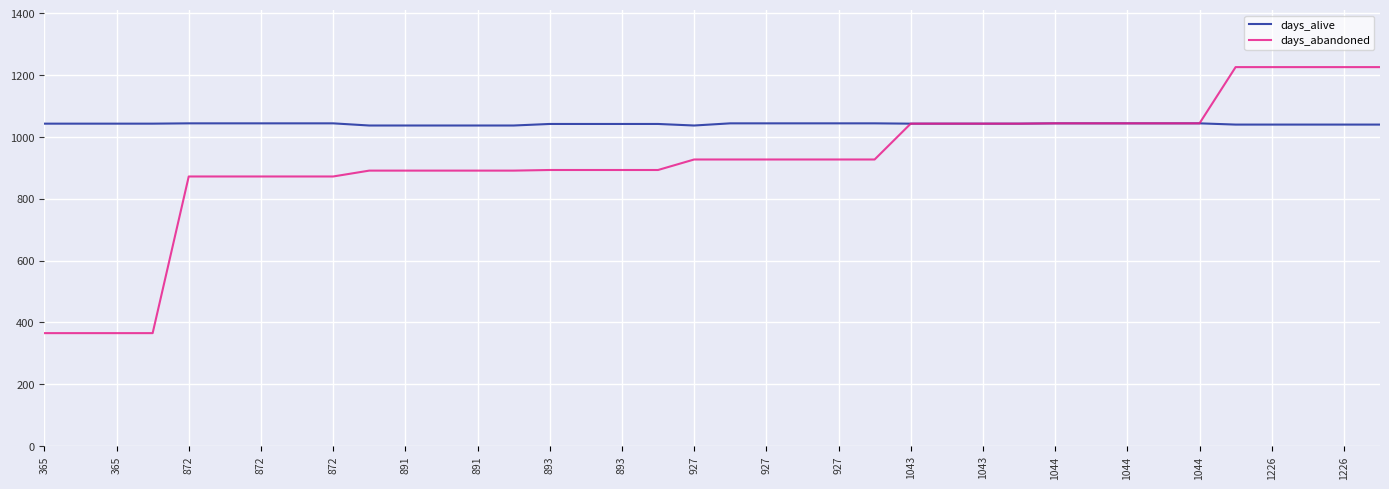

Which series has the largest range (max minus min)?

days_abandoned